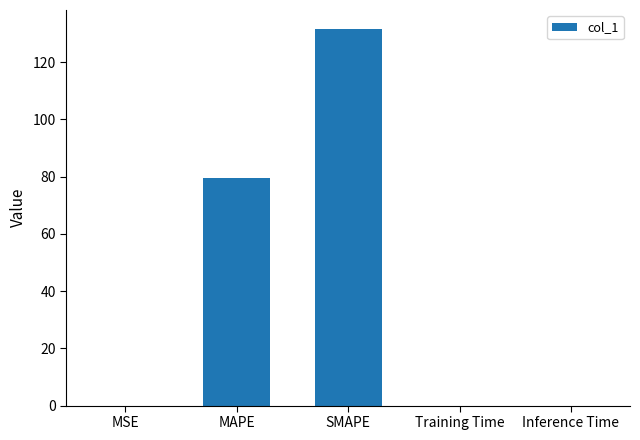

Between SMAPE and MSE, which is larger?

SMAPE